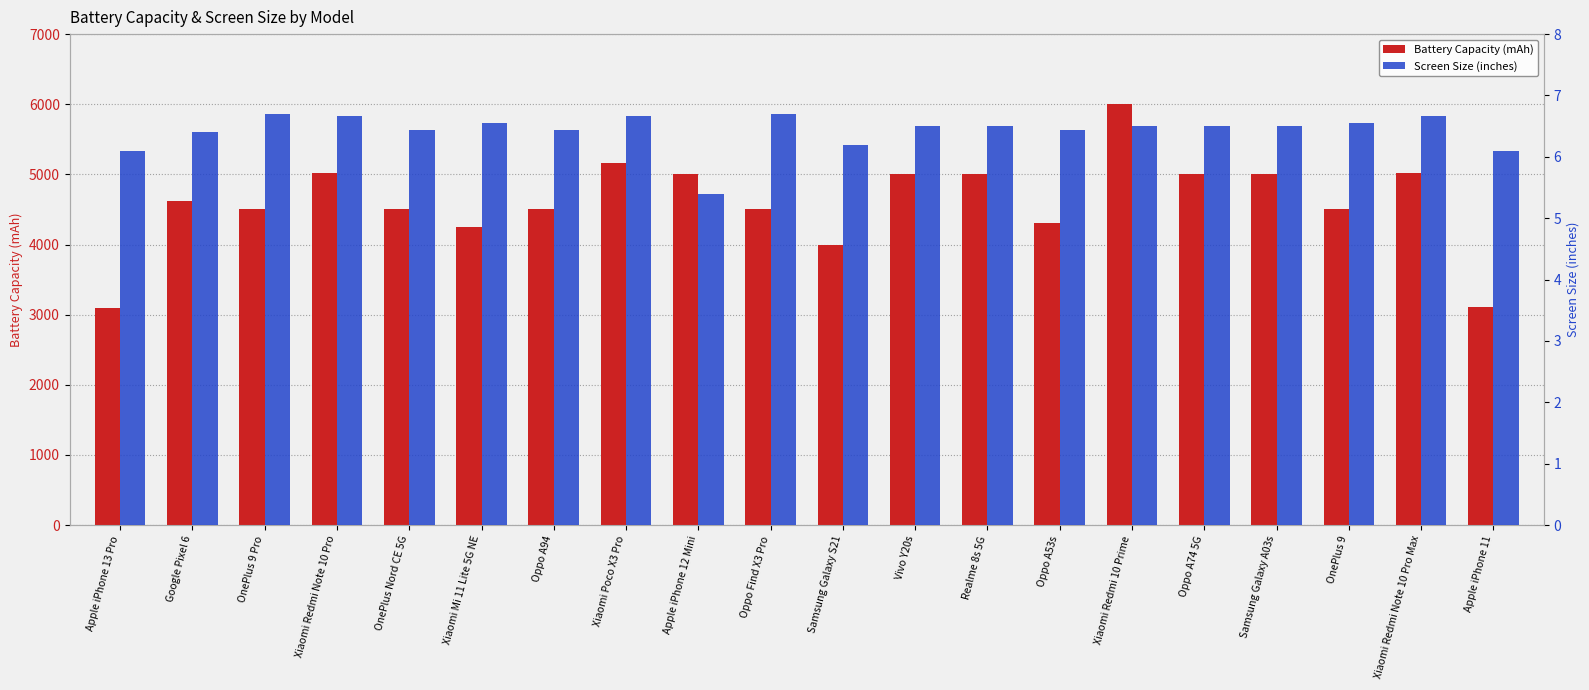

Read the Battery Capacity (mAh) value at Google Pixel 6.

4614.0